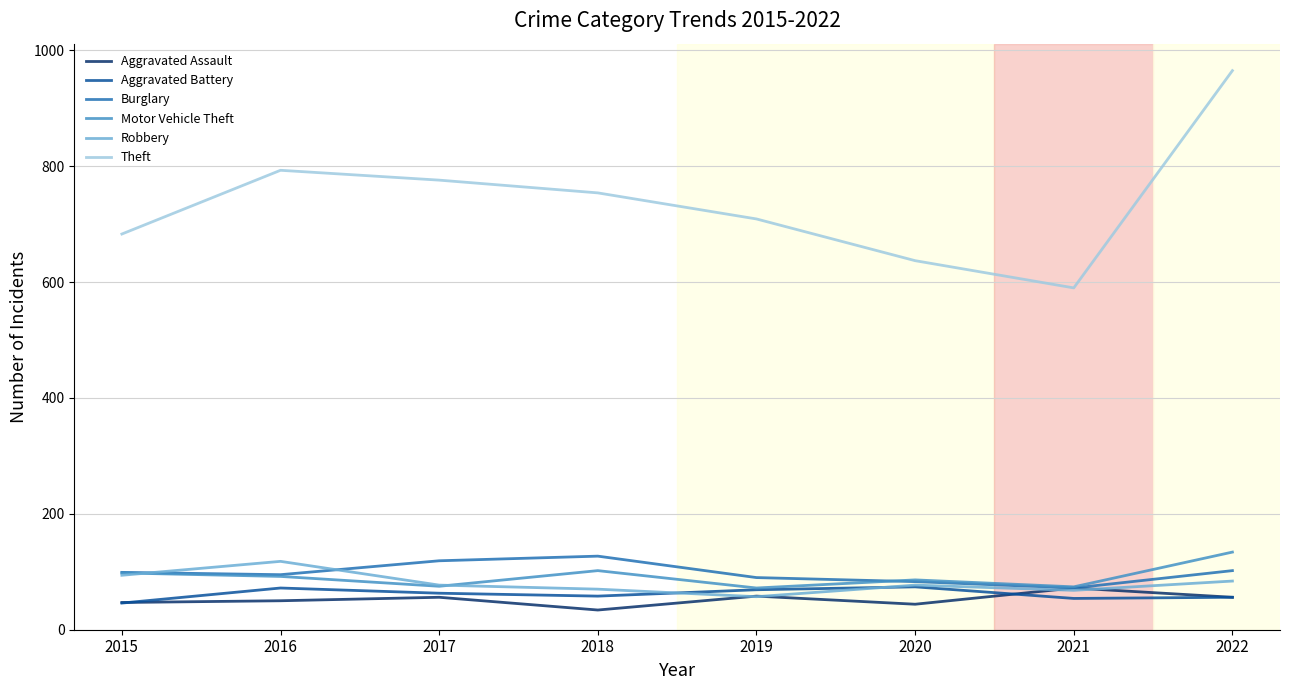

Which series has the largest range (max minus min)?

Theft